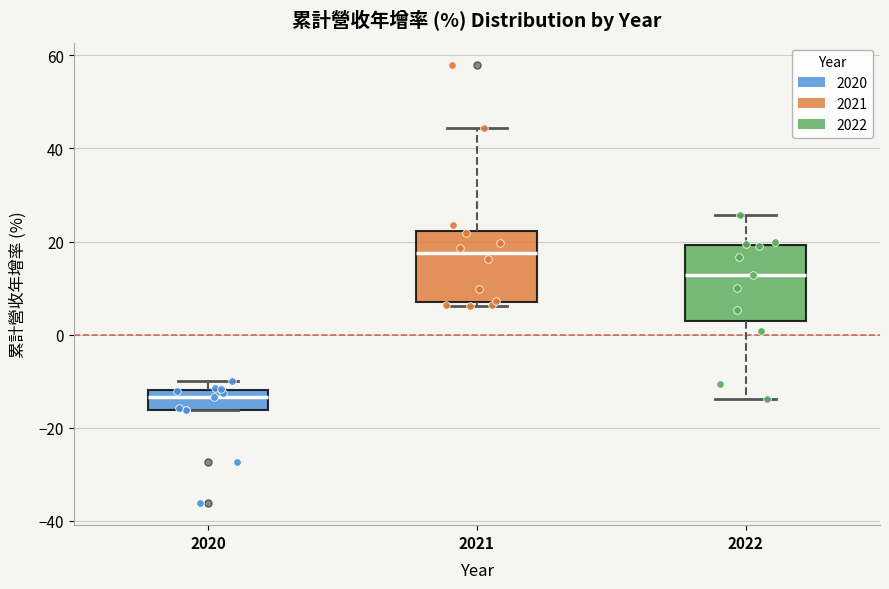

Where is the upper edge of the box at x = 2021 on the y-axis? The values are not printed on the chart, so give them approximately, as read against the axis.

22